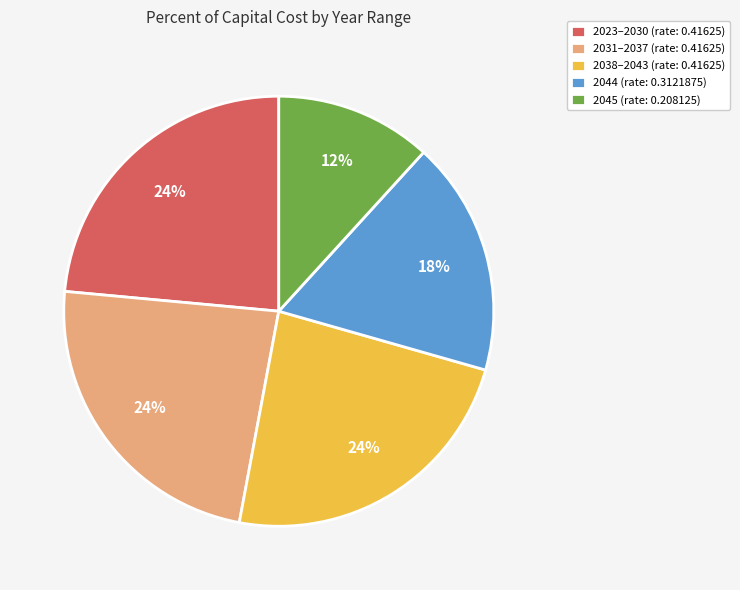

The 2045 (rate: 0.208125) slice represents 12% of the pie. True or false?

True